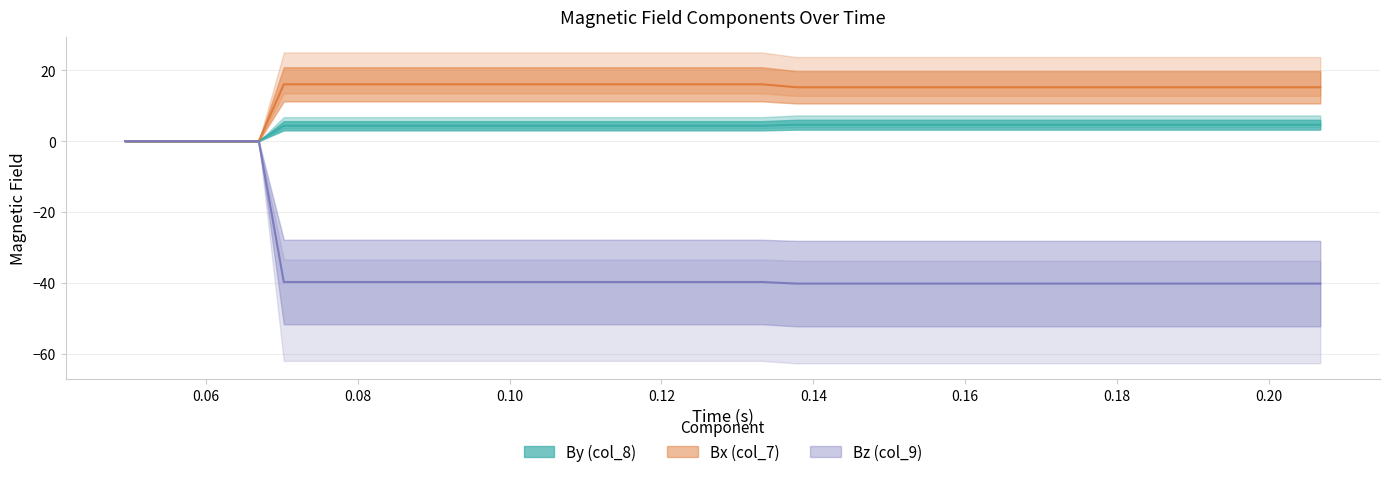

Between 0.150889 and 0.109251, which is larger?

0.150889